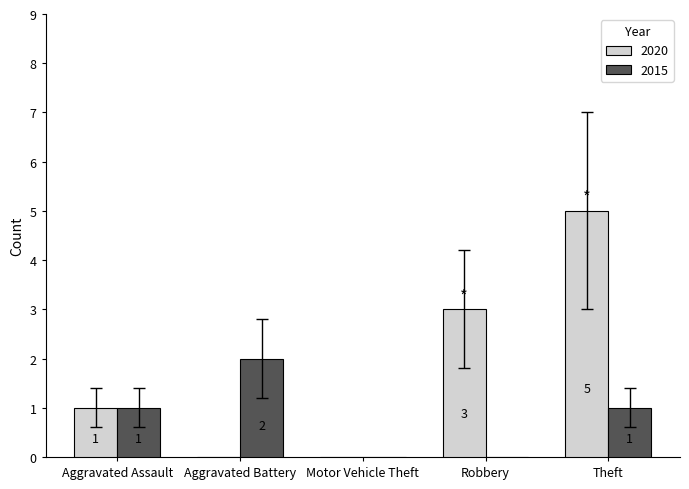

What is the approximate value of 2020 at Theft?

5